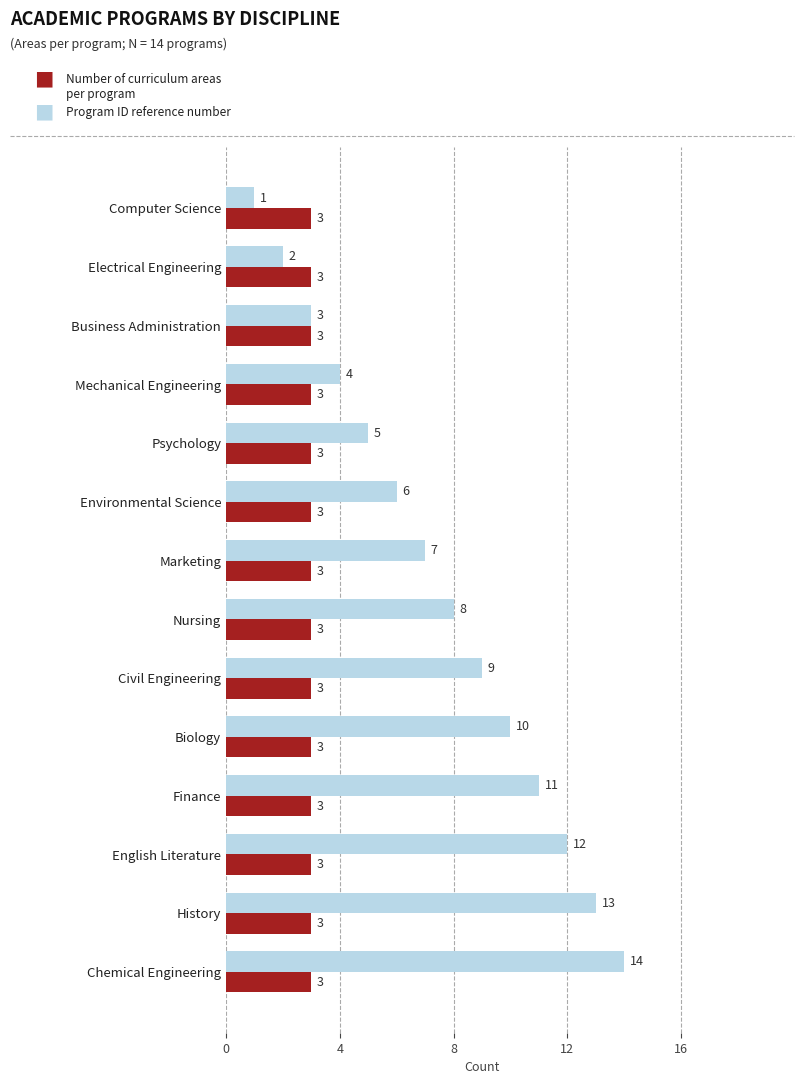

What is the total value across all series at Biology?

13